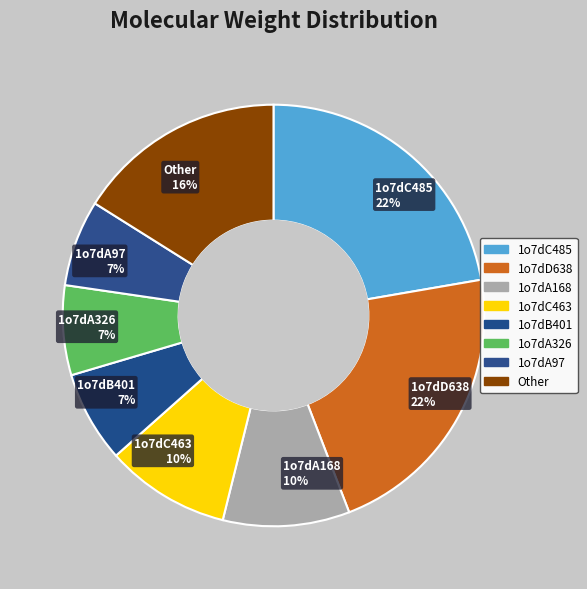

Does 1o7dA326 7% account for over 50% of the chart?

No